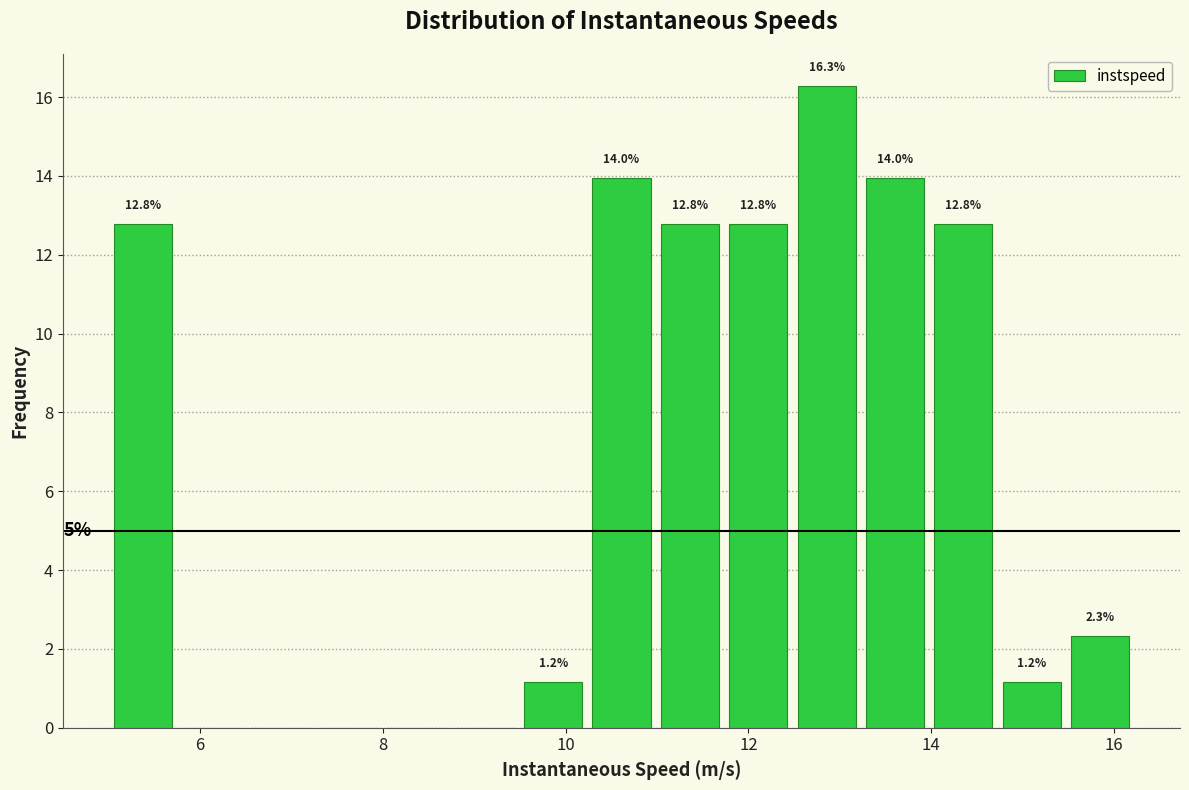

Around what value on the x-axis is the tallest bar? Give the approximate position of its centre, as read against the axis.

12.8